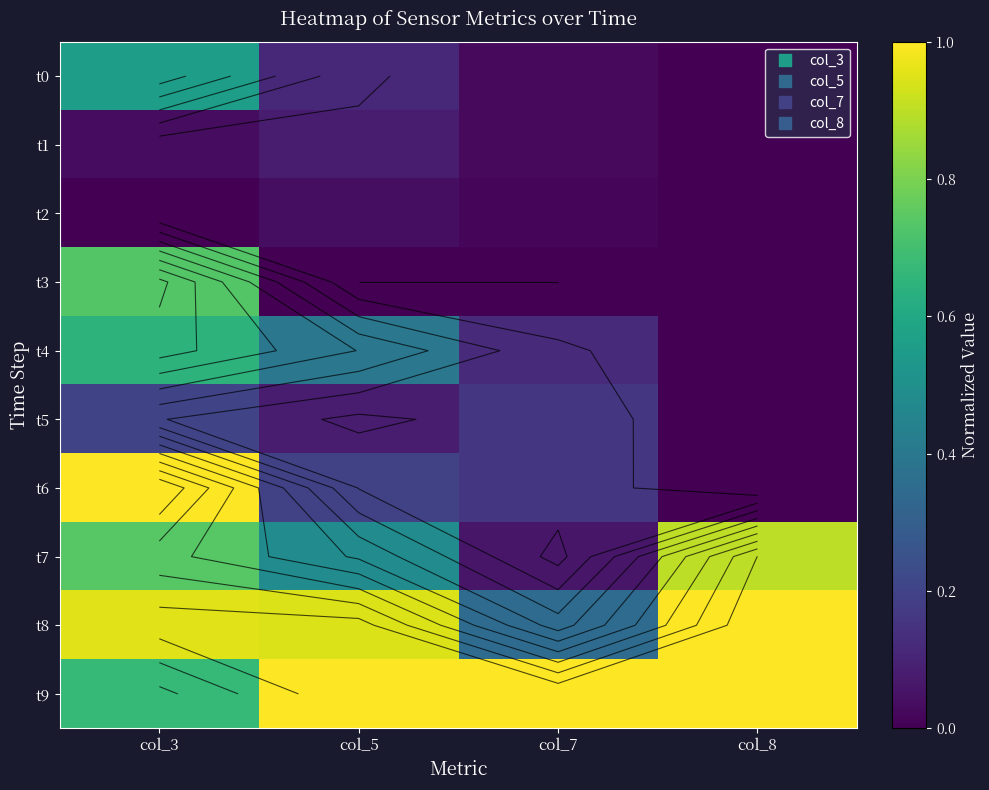

Is it true that t4 equals 0.1 at col_7?

True